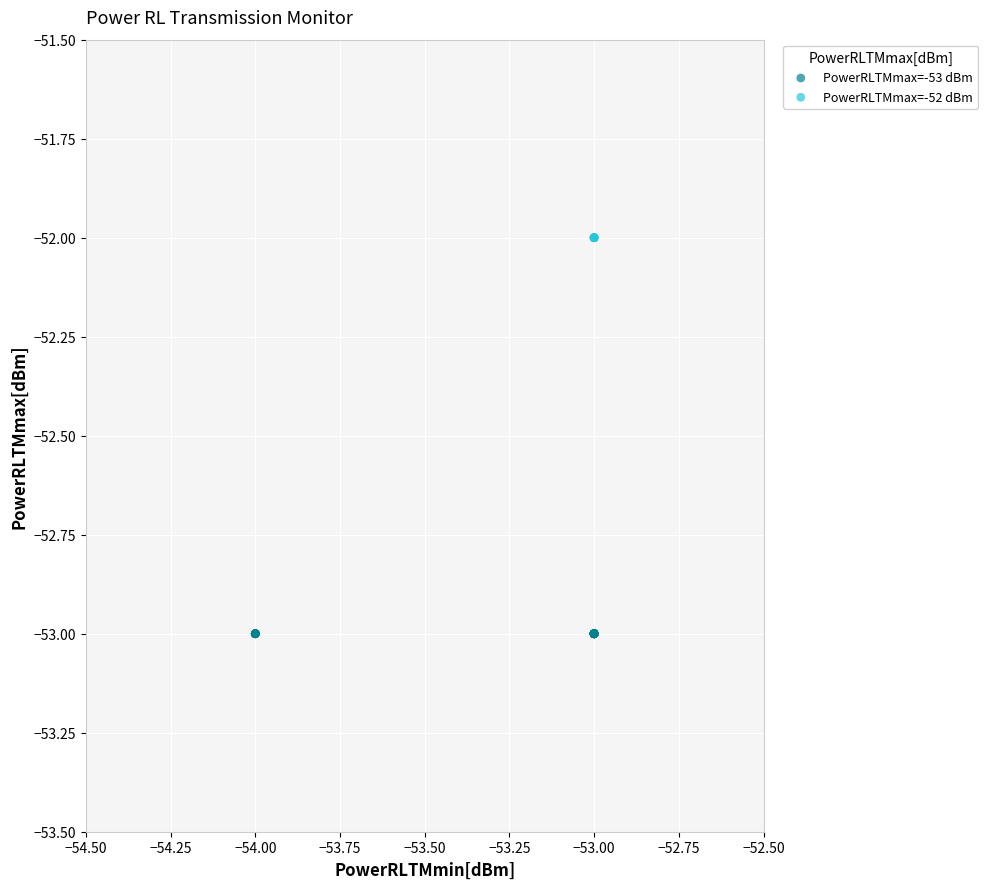

Which series reaches the minimum Y coordinate?

PowerRLTMmax=-53 dBm